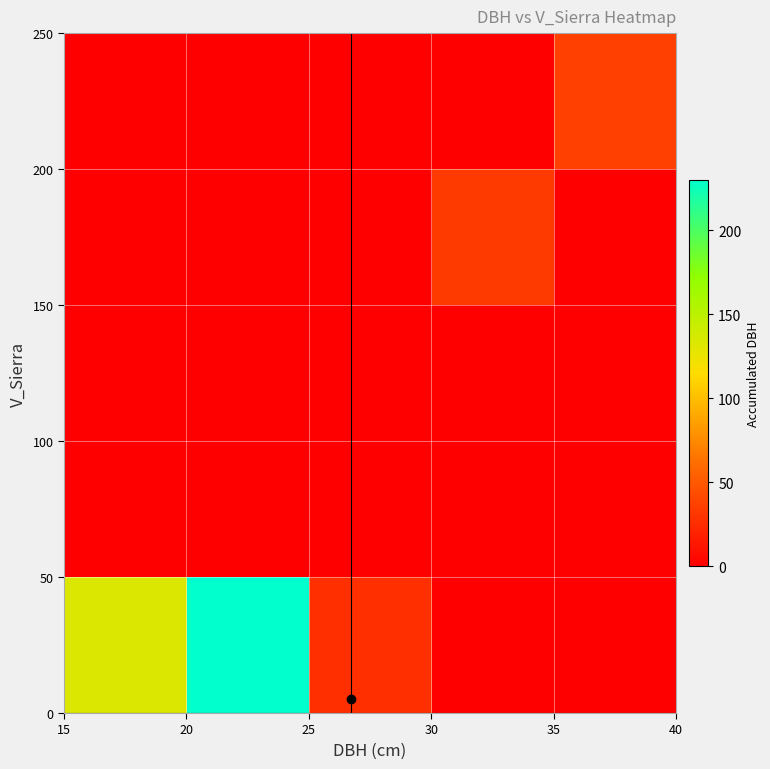

How many series are shown in this chart?

5